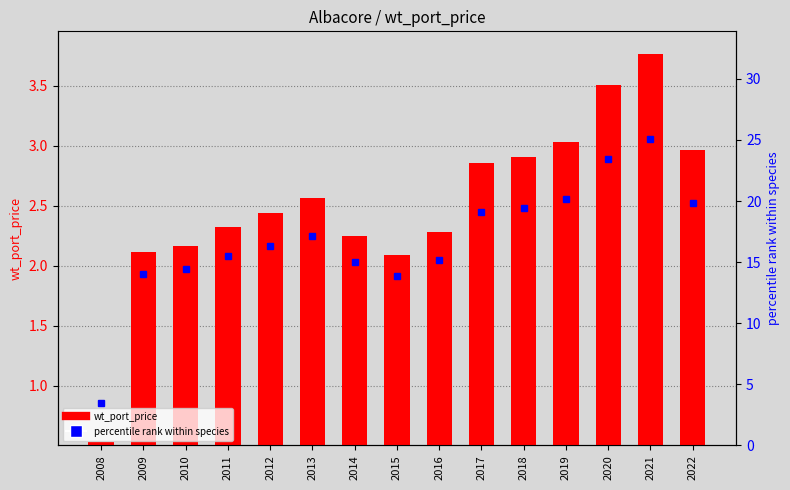

The wt_port_price series shows 0.5 at 2008. True or false?

True